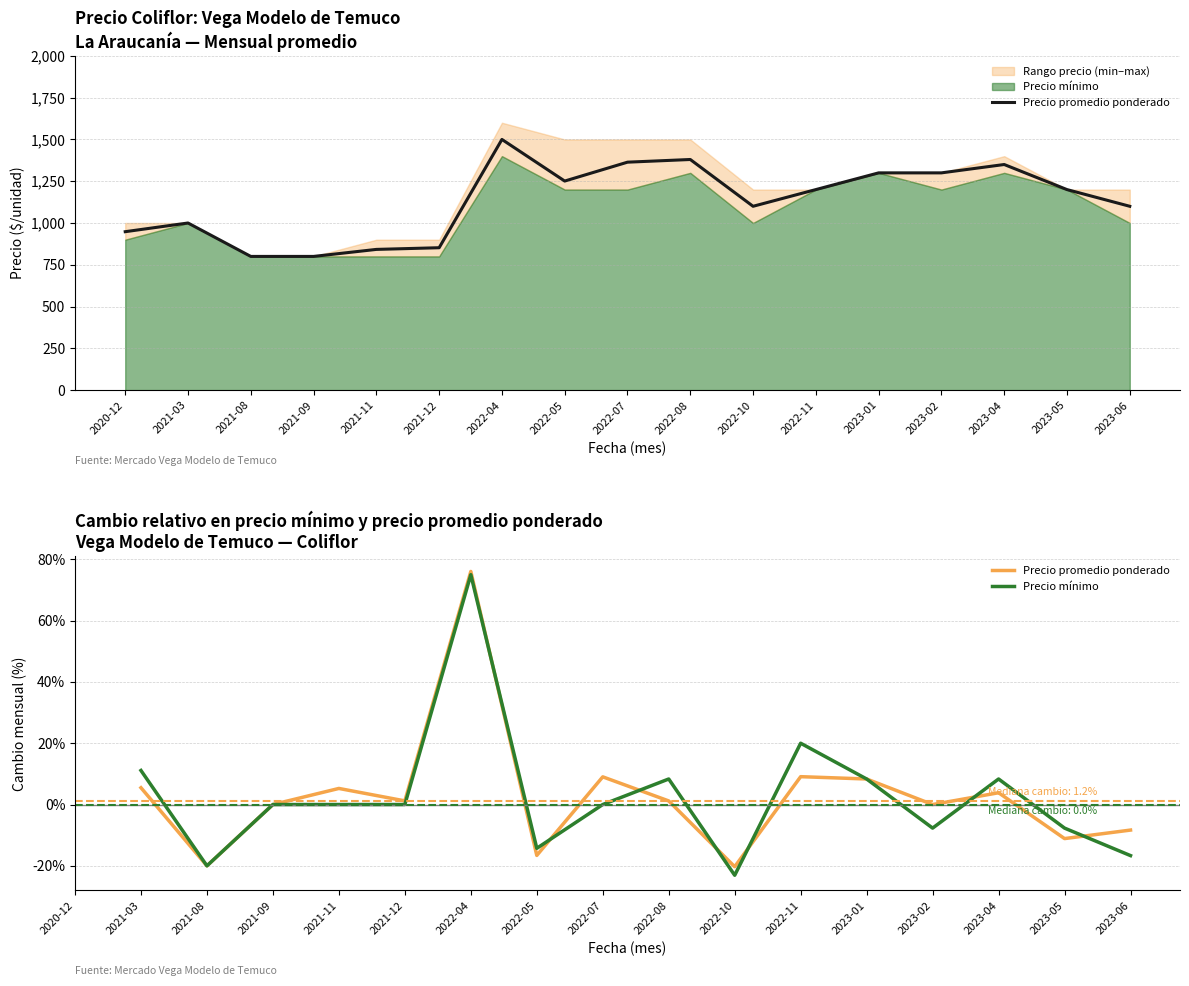

What is the approximate value of Precio promedio ponderado at 2023-06?

-8.3